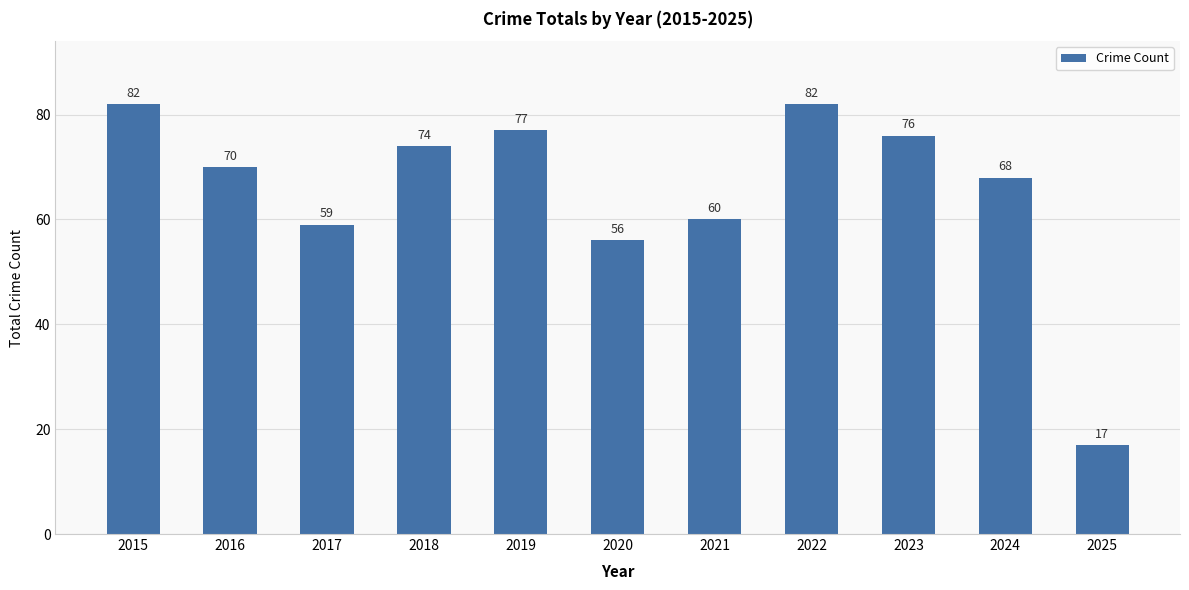

Approximately how many times larger is the value at 2016 compared to 2017?

1.2